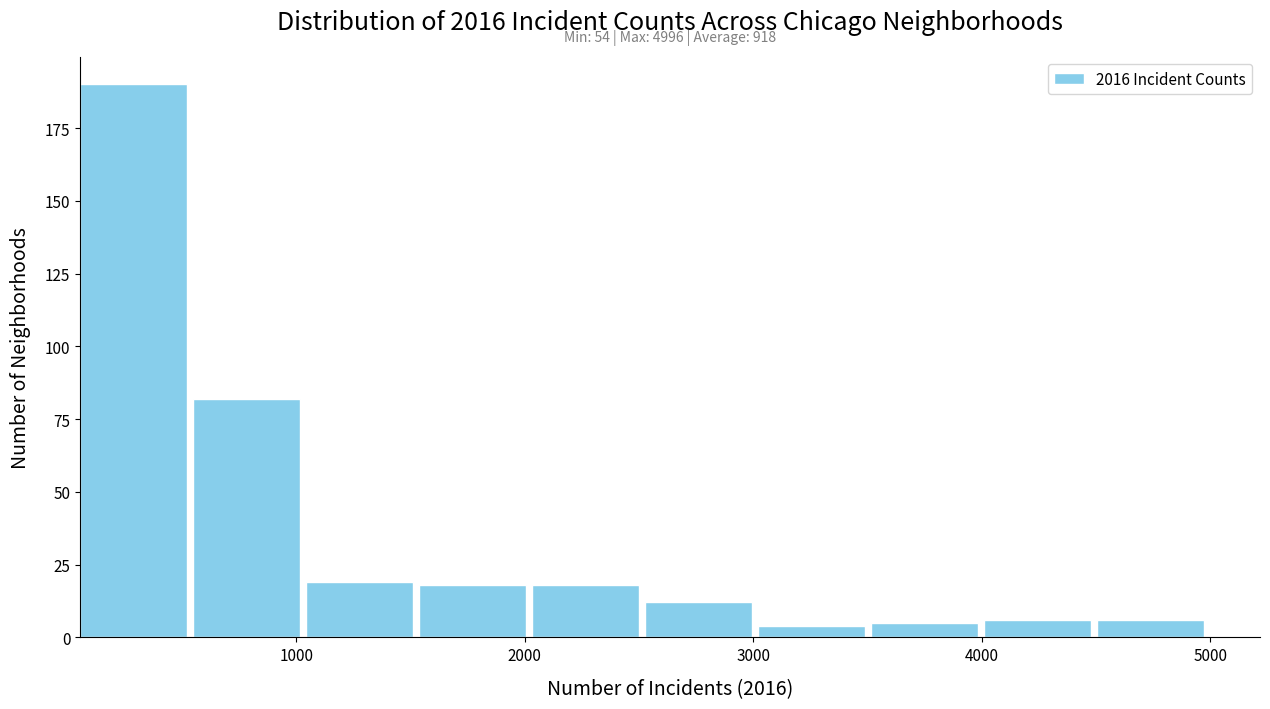

Over which range of the x-axis is the bar tallest?

100 to 500